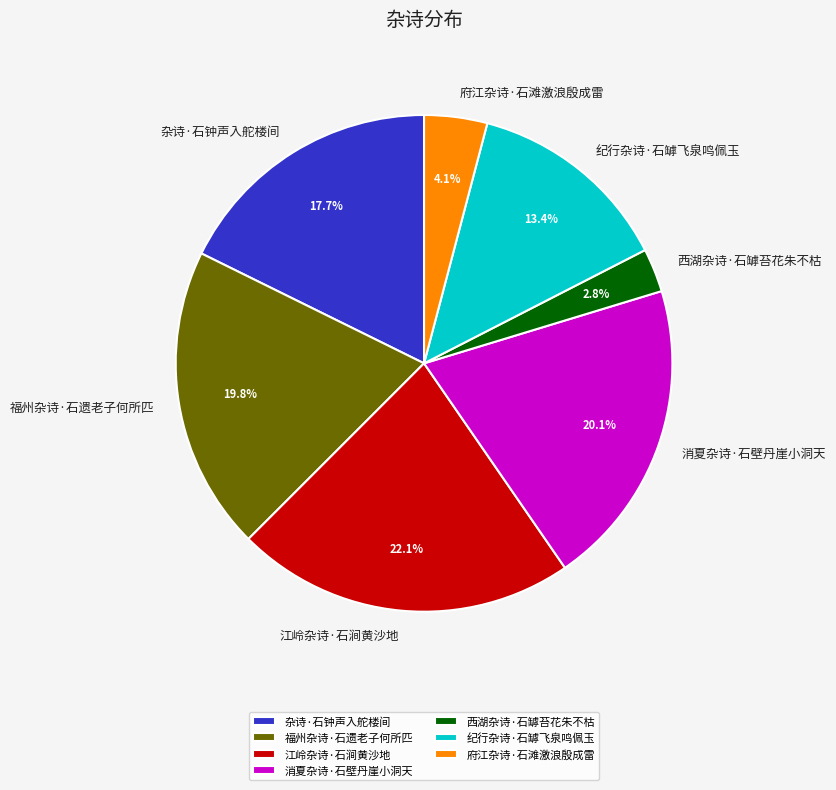

What is the largest slice in the pie chart?

江岭杂诗·石涧黄沙地